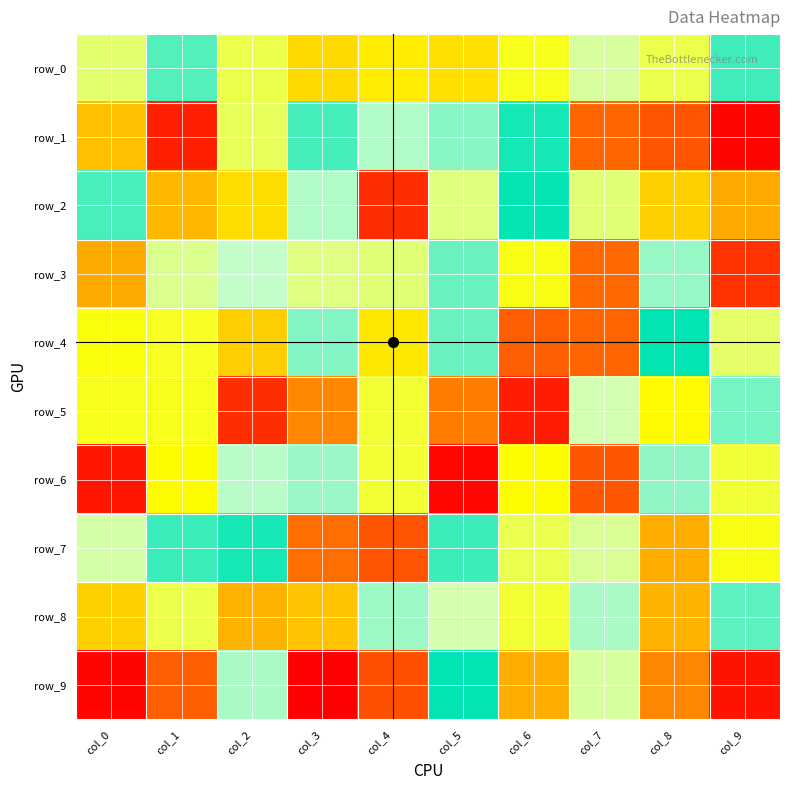

Which series has the largest range (max minus min)?

row_9